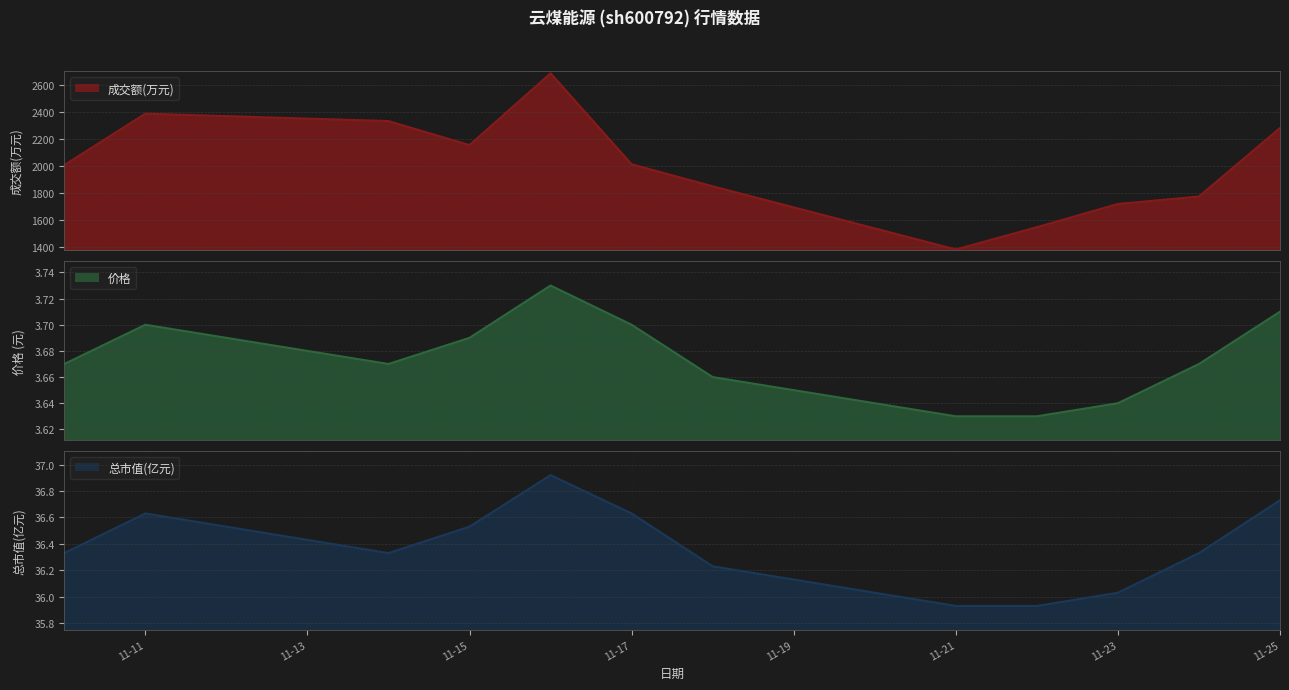

What is the value of the 总市值(亿元) point at the 2nd from the left?

36.6